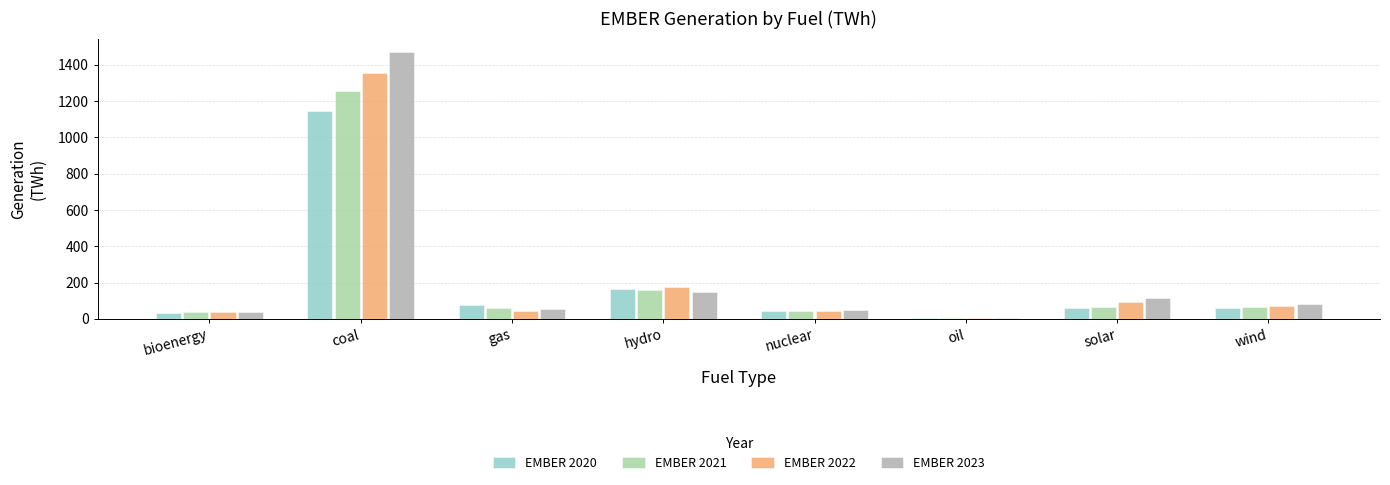

The EMBER 2021 series shows 823.3 at coal. True or false?

False